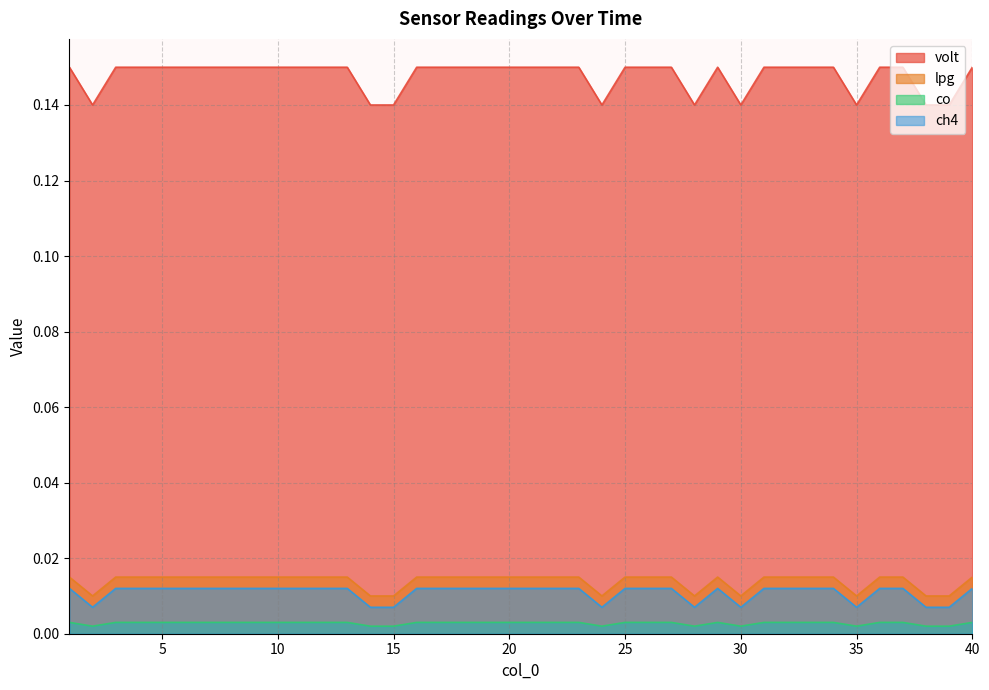

Reading right to left, what are all the values shown in this chart?

volt: 40=0.1	39=0.1	38=0.1	37=0.1	36=0.1	35=0.1	34=0.1	33=0.1	32=0.1	31=0.1	30=0.1	29=0.1	28=0.1	27=0.1	26=0.1	25=0.1	24=0.1	23=0.1	22=0.1	21=0.1	20=0.1	19=0.1	18=0.1	17=0.1	16=0.1	15=0.1	14=0.1	13=0.1	12=0.1	11=0.1	10=0.1	9=0.1	8=0.1	7=0.1	6=0.1	5=0.1	4=0.1	3=0.1	2=0.1	1=0.1
lpg: 40=0.0	39=0.0	38=0.0	37=0.0	36=0.0	35=0.0	34=0.0	33=0.0	32=0.0	31=0.0	30=0.0	29=0.0	28=0.0	27=0.0	26=0.0	25=0.0	24=0.0	23=0.0	22=0.0	21=0.0	20=0.0	19=0.0	18=0.0	17=0.0	16=0.0	15=0.0	14=0.0	13=0.0	12=0.0	11=0.0	10=0.0	9=0.0	8=0.0	7=0.0	6=0.0	5=0.0	4=0.0	3=0.0	2=0.0	1=0.0
co: 40=0.0	39=0.0	38=0.0	37=0.0	36=0.0	35=0.0	34=0.0	33=0.0	32=0.0	31=0.0	30=0.0	29=0.0	28=0.0	27=0.0	26=0.0	25=0.0	24=0.0	23=0.0	22=0.0	21=0.0	20=0.0	19=0.0	18=0.0	17=0.0	16=0.0	15=0.0	14=0.0	13=0.0	12=0.0	11=0.0	10=0.0	9=0.0	8=0.0	7=0.0	6=0.0	5=0.0	4=0.0	3=0.0	2=0.0	1=0.0
ch4: 40=0.0	39=0.0	38=0.0	37=0.0	36=0.0	35=0.0	34=0.0	33=0.0	32=0.0	31=0.0	30=0.0	29=0.0	28=0.0	27=0.0	26=0.0	25=0.0	24=0.0	23=0.0	22=0.0	21=0.0	20=0.0	19=0.0	18=0.0	17=0.0	16=0.0	15=0.0	14=0.0	13=0.0	12=0.0	11=0.0	10=0.0	9=0.0	8=0.0	7=0.0	6=0.0	5=0.0	4=0.0	3=0.0	2=0.0	1=0.0